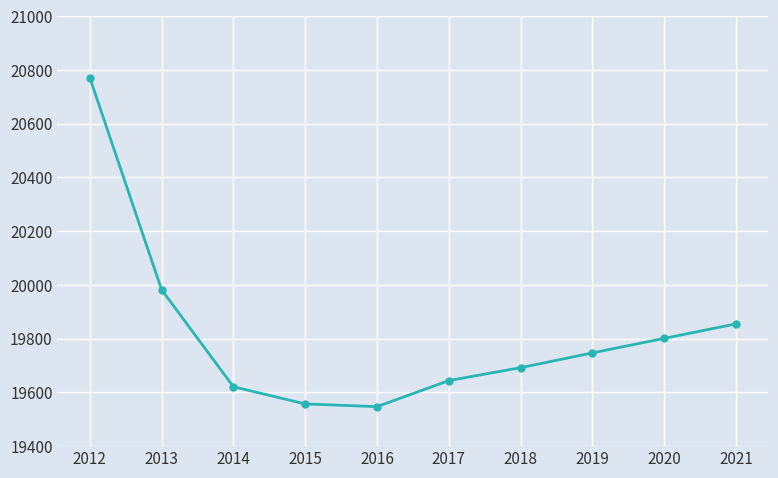

What is the sum of the values at 2019 and 2014?

39368